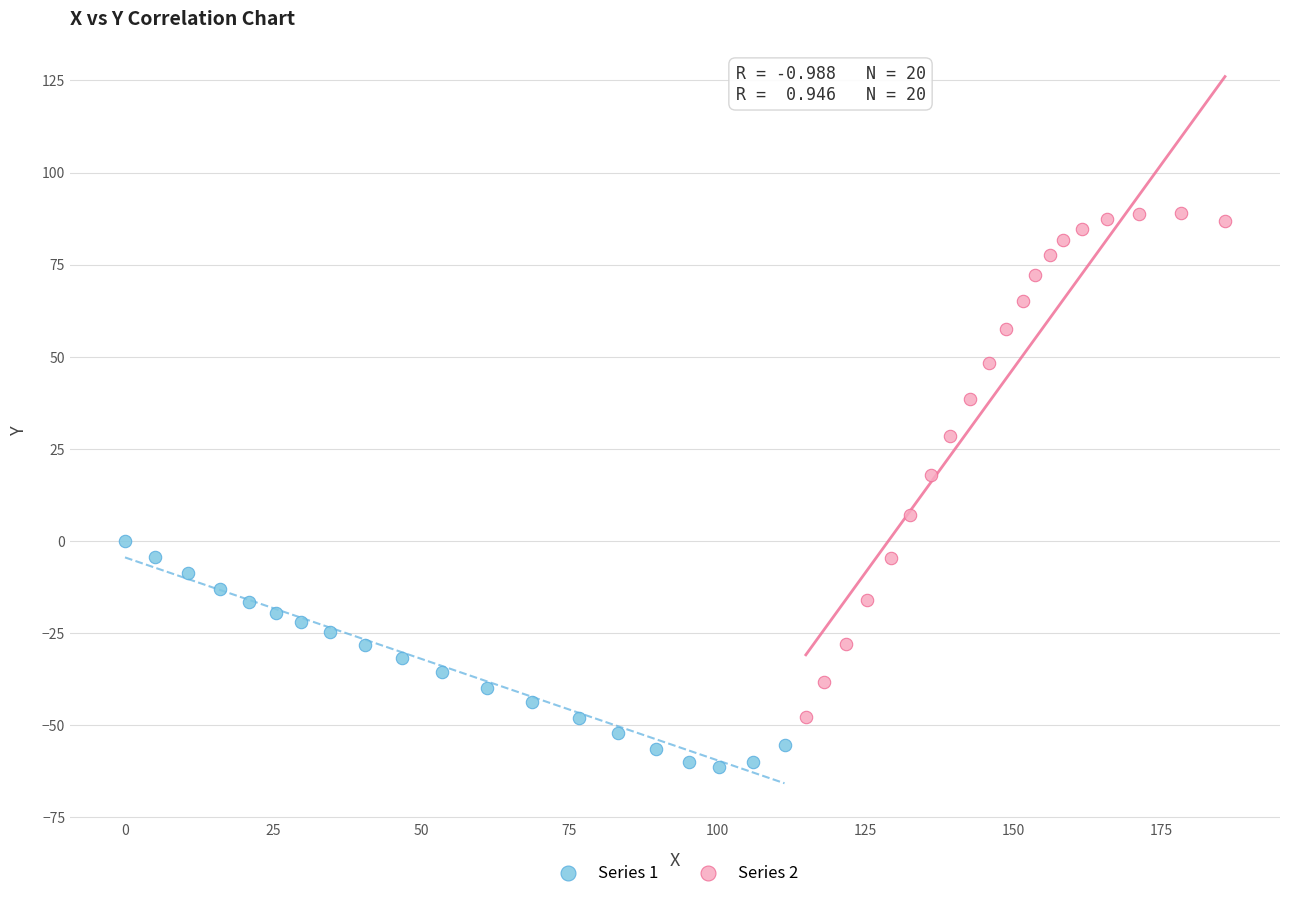

Which series has the widest spread of Y values?

Series 2